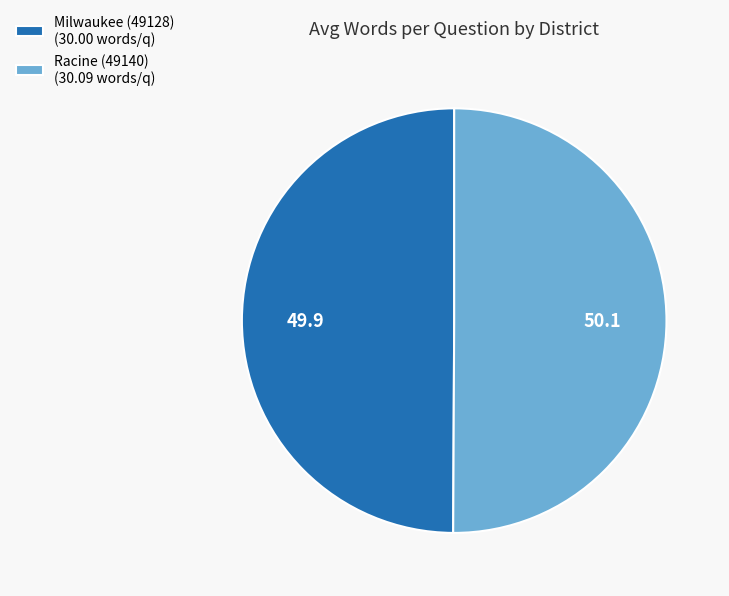

What is the ratio of the value at Milwaukee (49128) (30.00 words/q) to the value at Racine (49140) (30.09 words/q)?

1.0